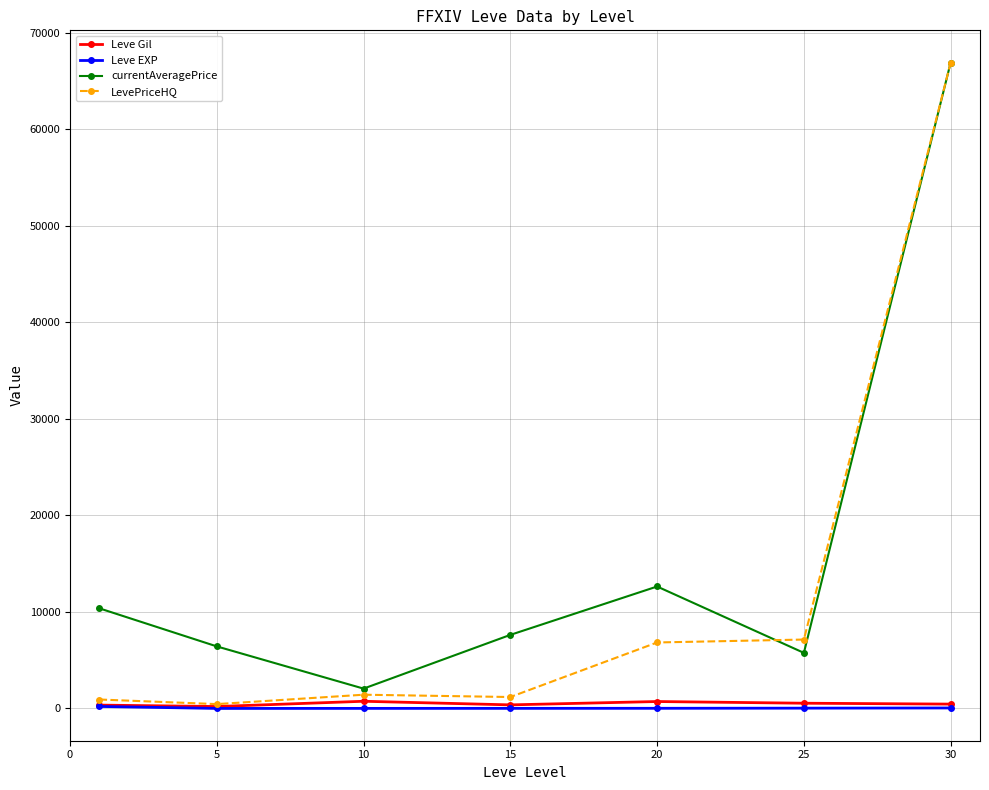

What is the value of the LevePriceHQ point at the 7th from the left?

66881.5